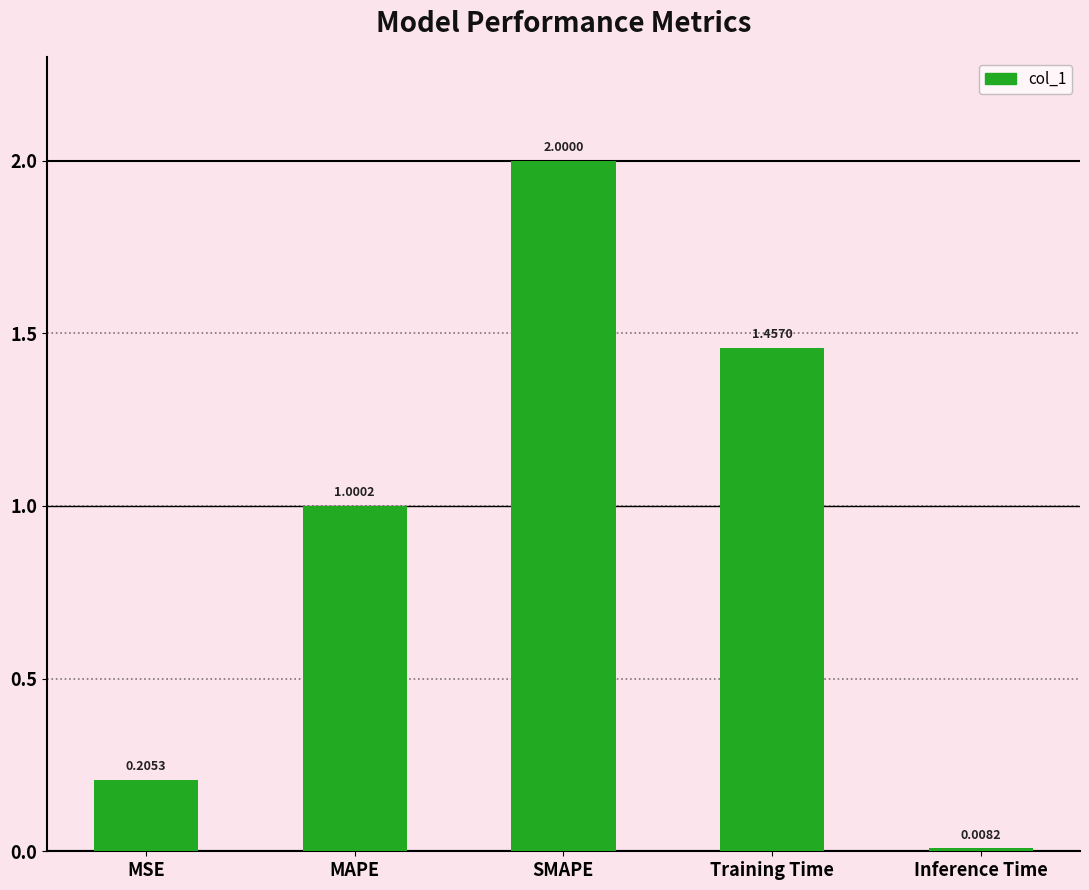

How many bars are there in total?

5